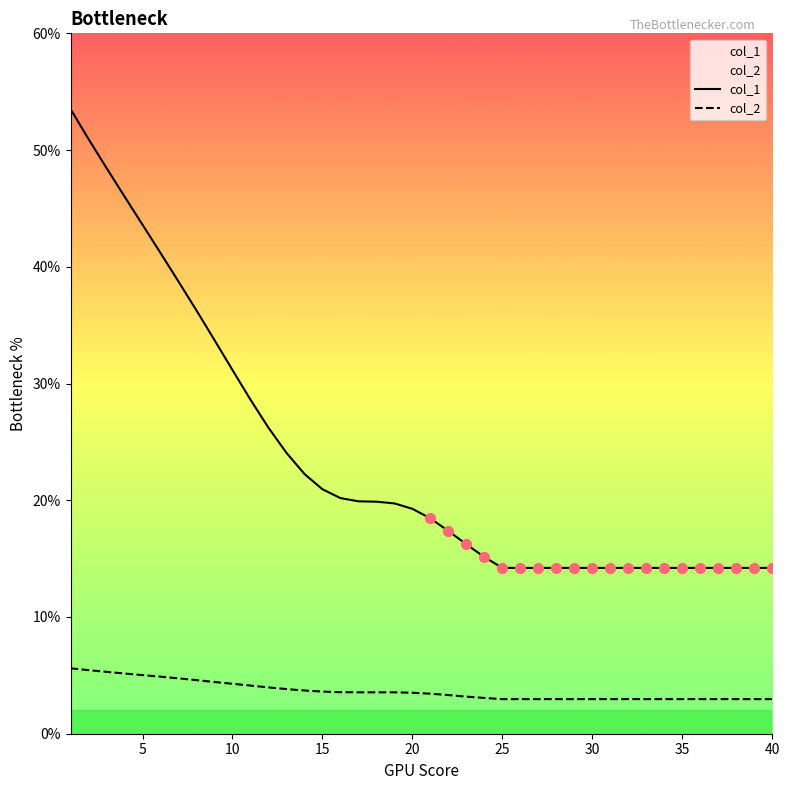

Which series has the largest total across all categories?

col_1